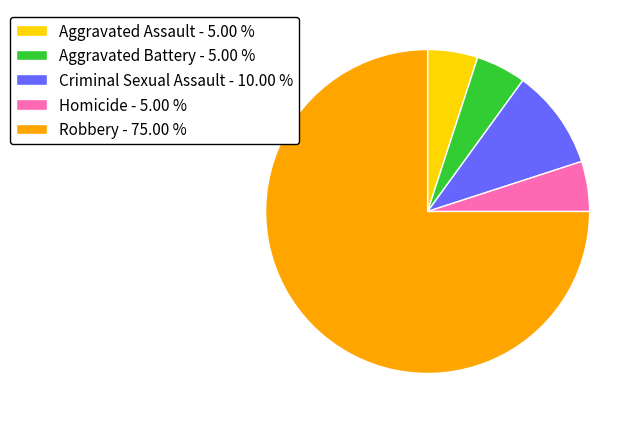

Approximately how many times larger is the value at Aggravated Assault - 5.00 % compared to Criminal Sexual Assault - 10.00 %?

0.5